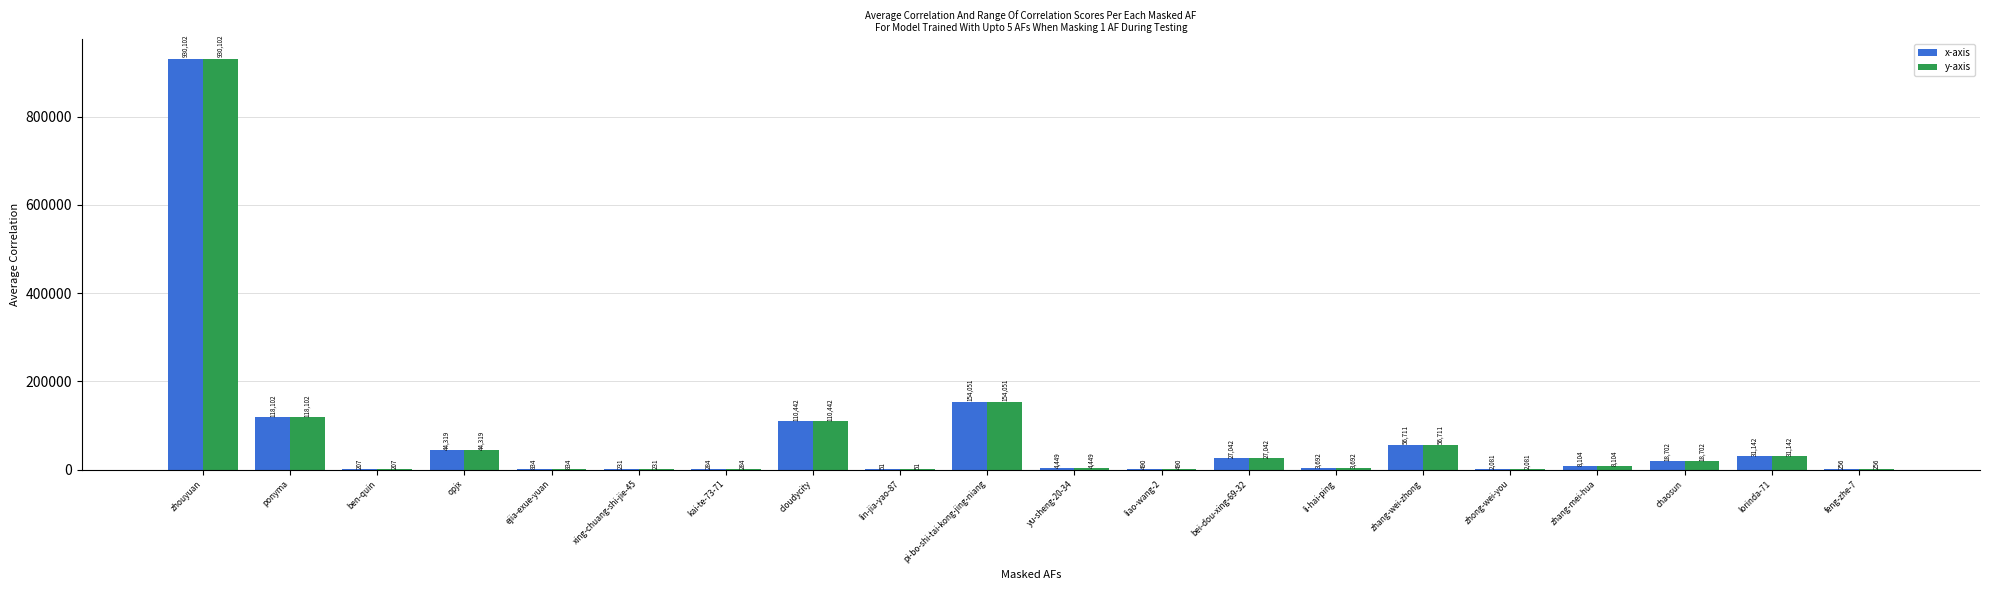

The x-axis series shows 56711 at zhang-wei-zhong. True or false?

True